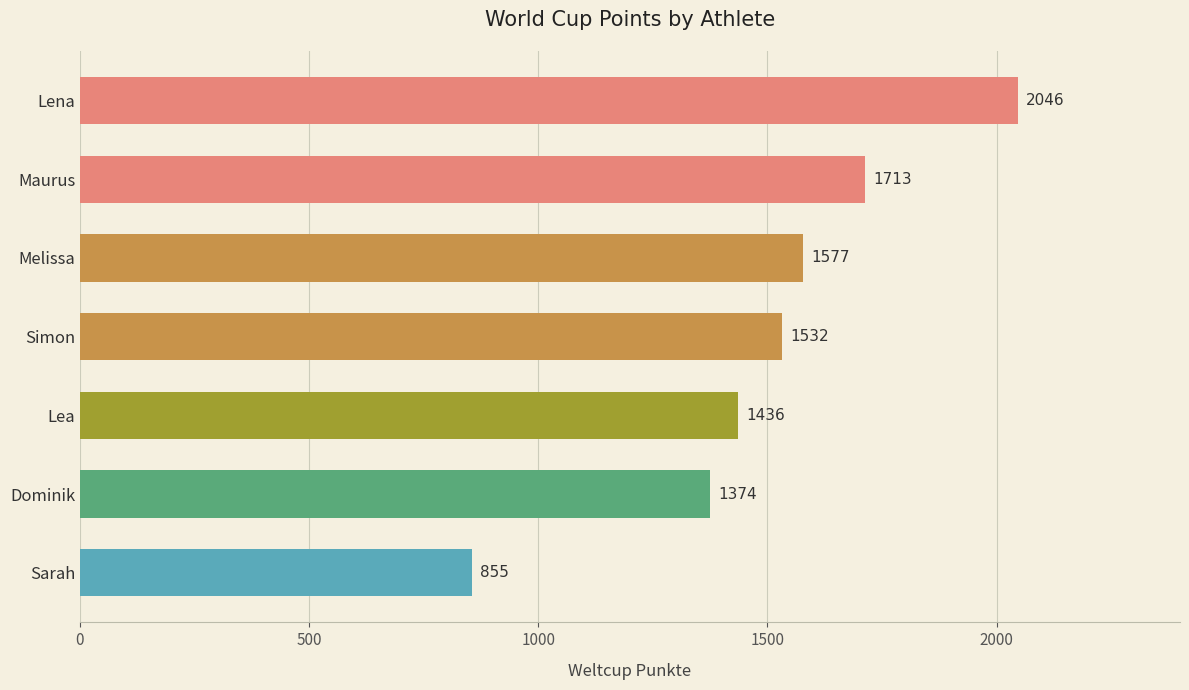

What is the sum of the values at Dominik and Simon?

2906